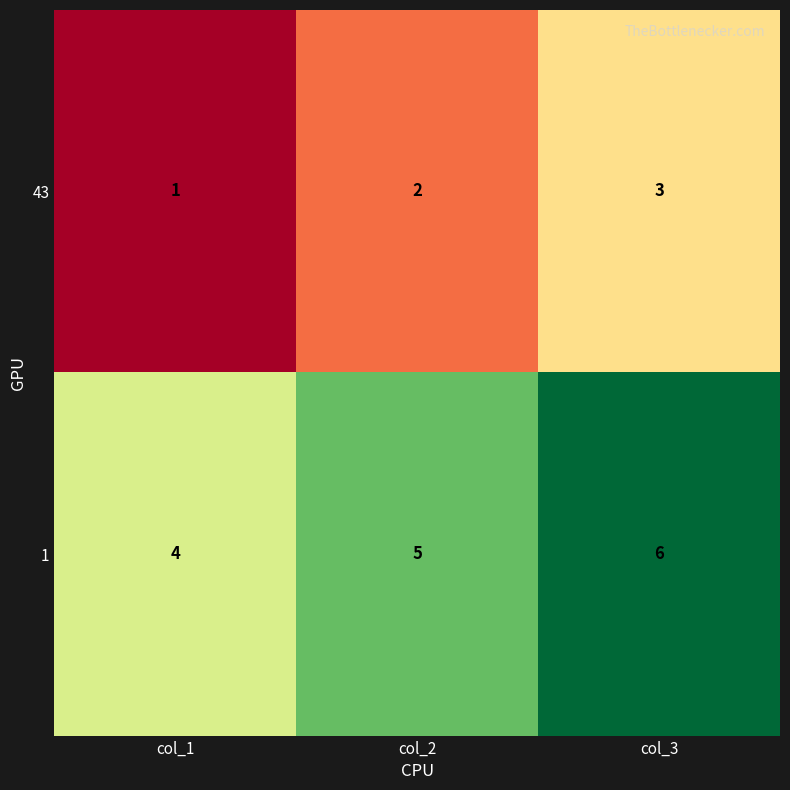

What is the spread (max minus min) of values at col_1?

3